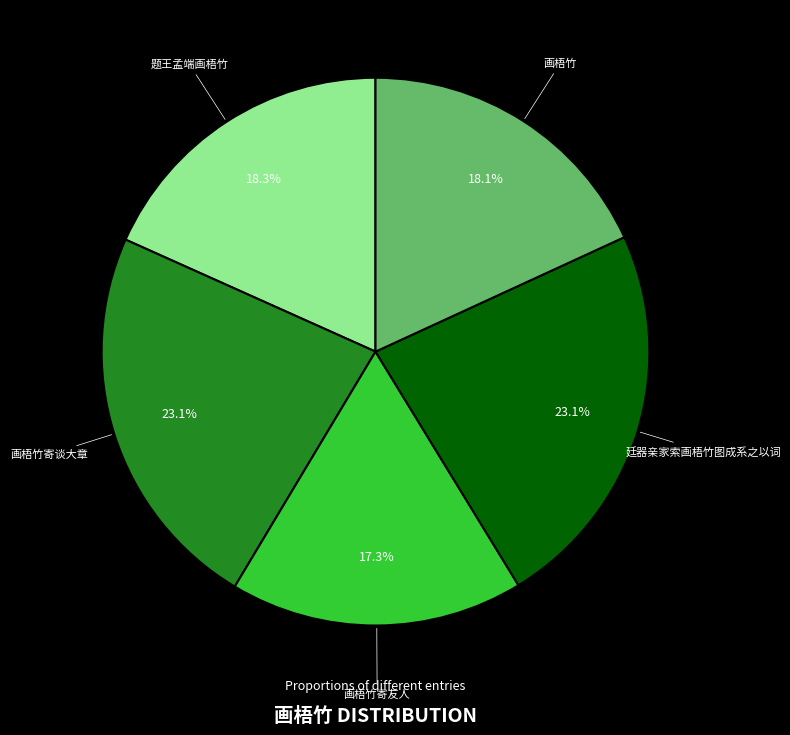

To the nearest percent, what is the average slice percentage?

20%